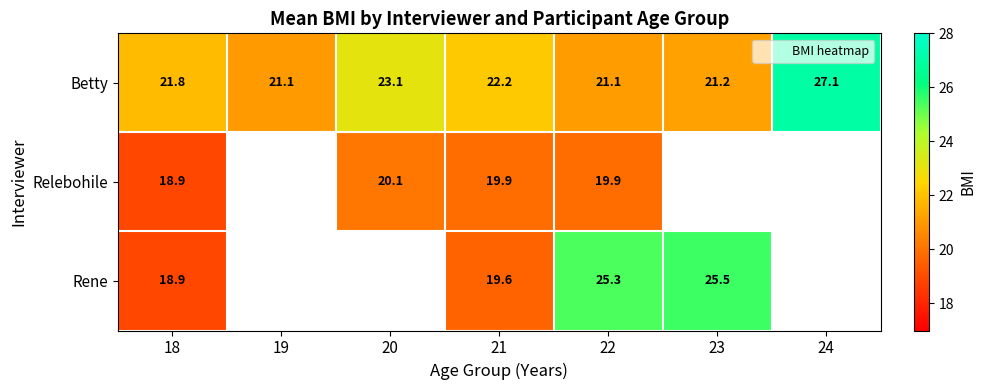

What is the difference between the Rene values at 18 and 23?

6.6